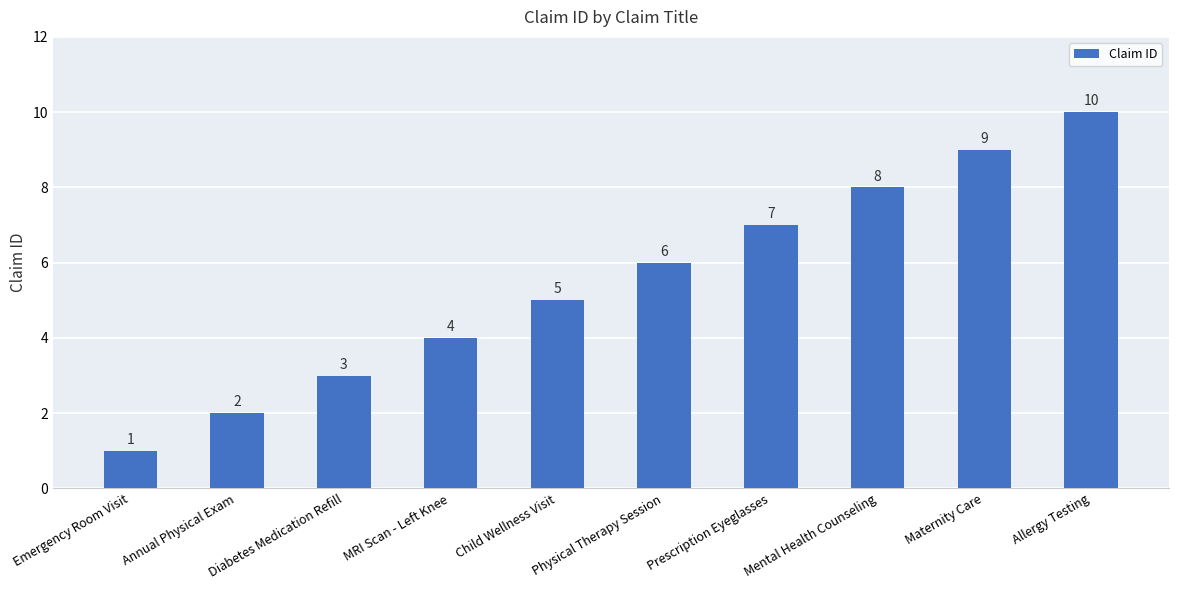

What is the ratio of the value at MRI Scan - Left Knee to the value at Mental Health Counseling?

0.5